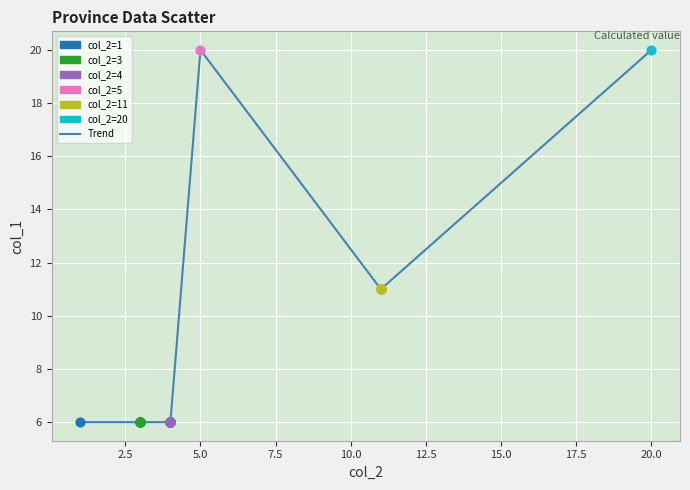

What is the greatest value displayed?

20